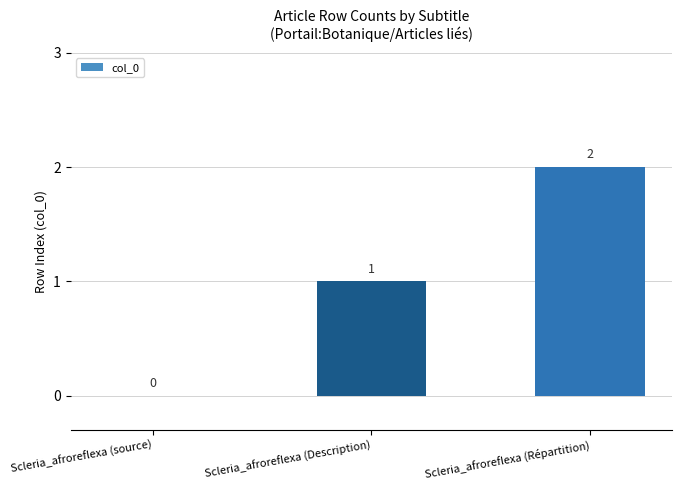

True or false: the data shows 1 at Scleria_afroreflexa (source).

False